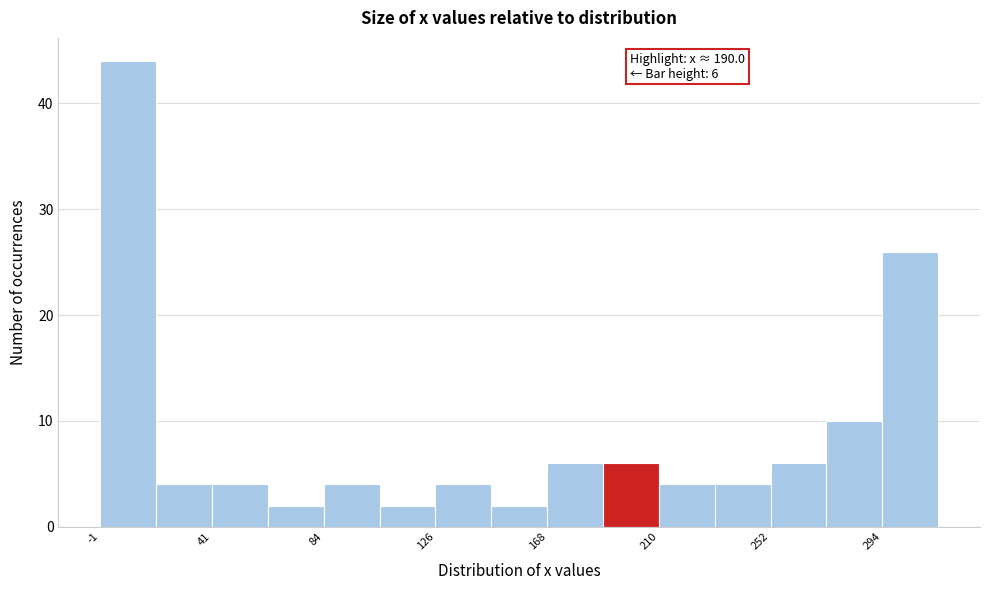

Over which range of the x-axis is the bar tallest?

0 to 20